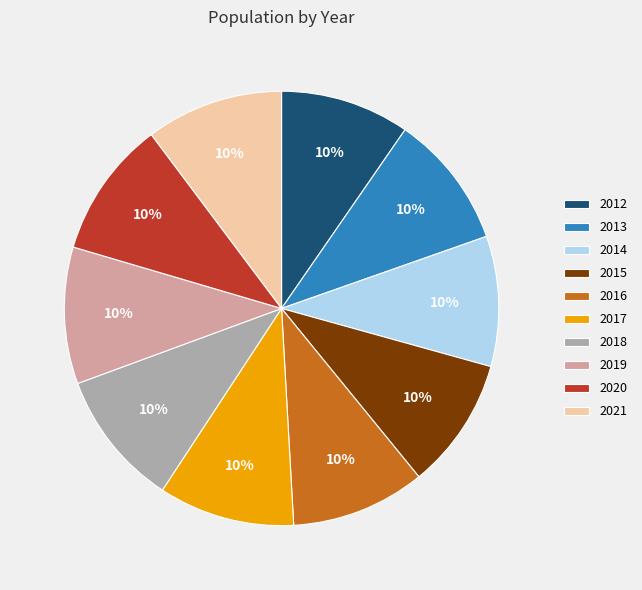

To the nearest percent, what is the combined percentage of 2020 and 2021?

20%